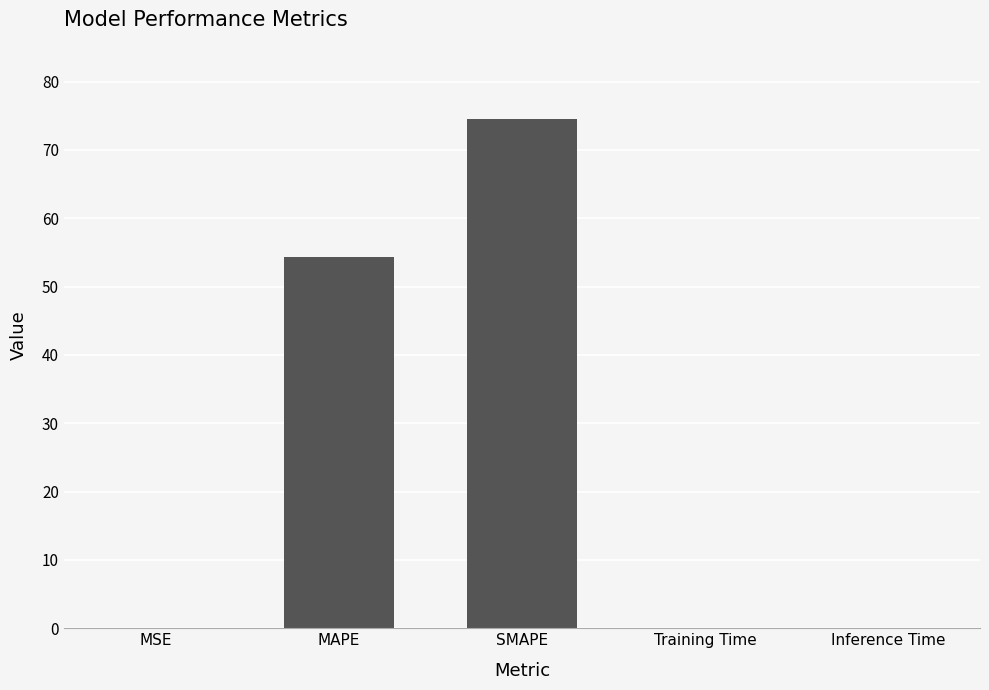

The chart shows a value of 103.3 at SMAPE. True or false?

False